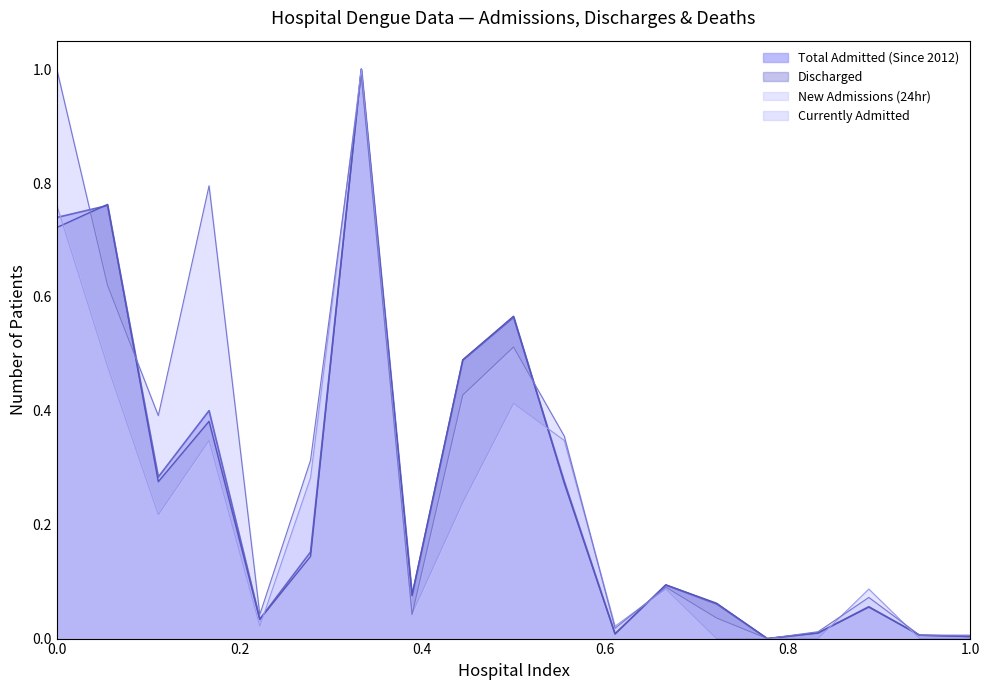

What is the value of the Discharged point at the 13th from the left?

0.1